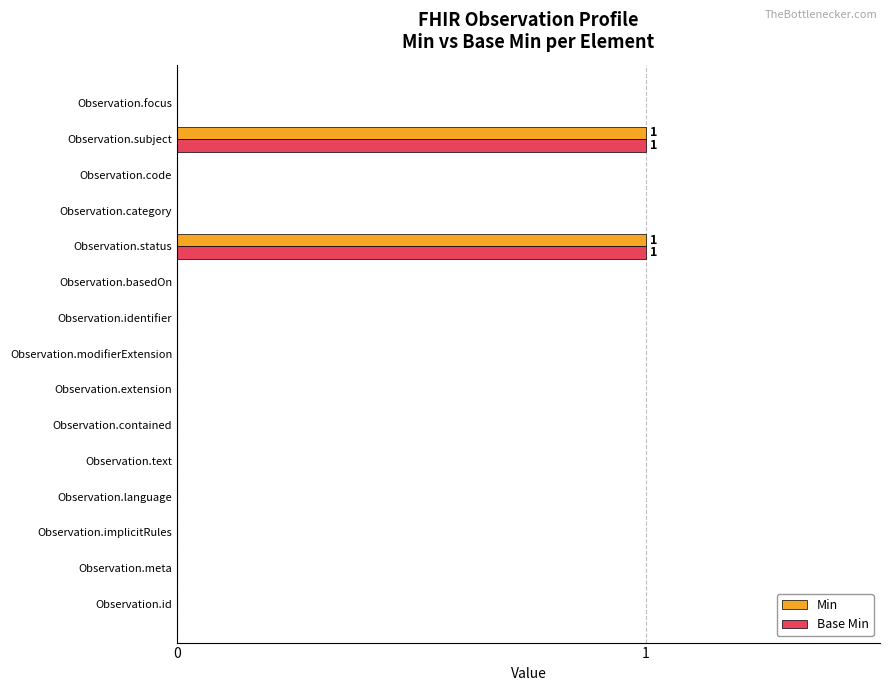

True or false: Min has a value of 0 at Observation.implicitRules.

True